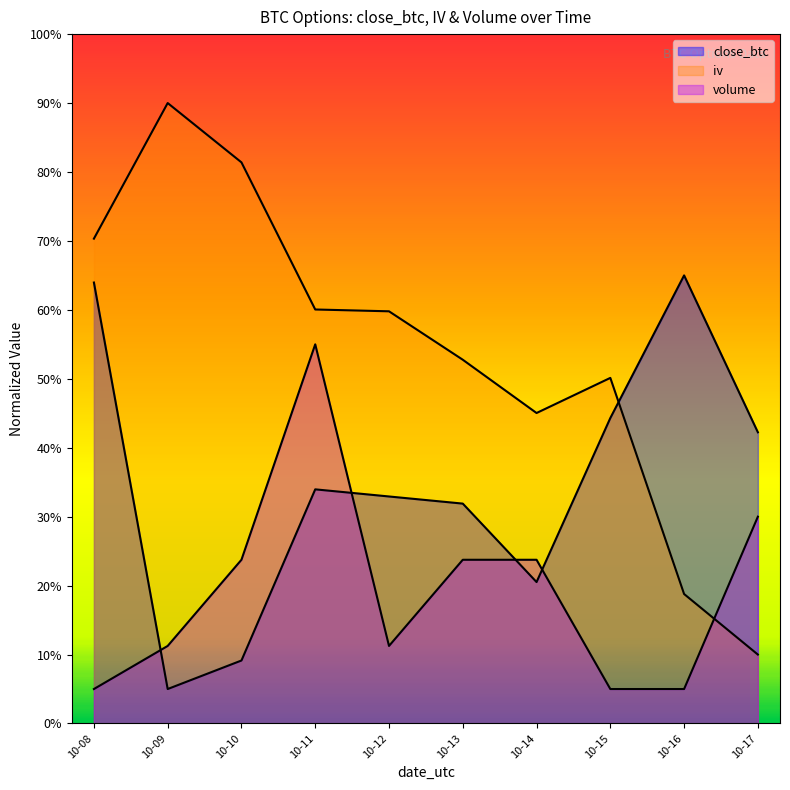

Rank the series by their average value, from lowest to highest.

volume, close_btc, iv